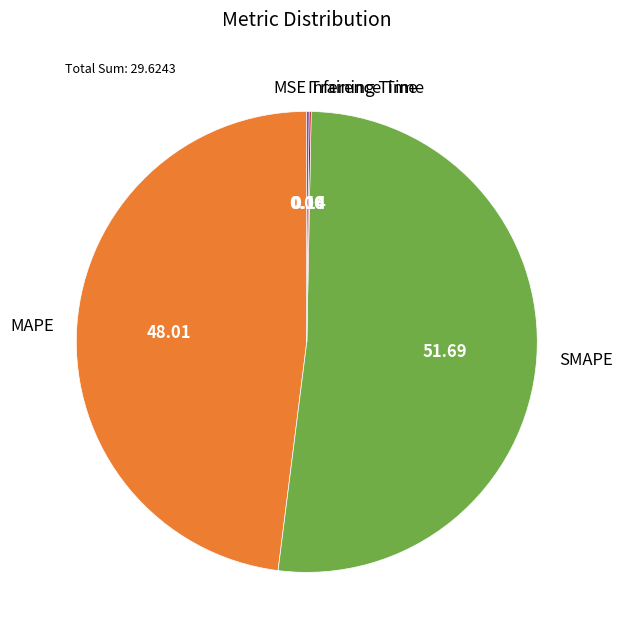

What is the majority slice?

SMAPE